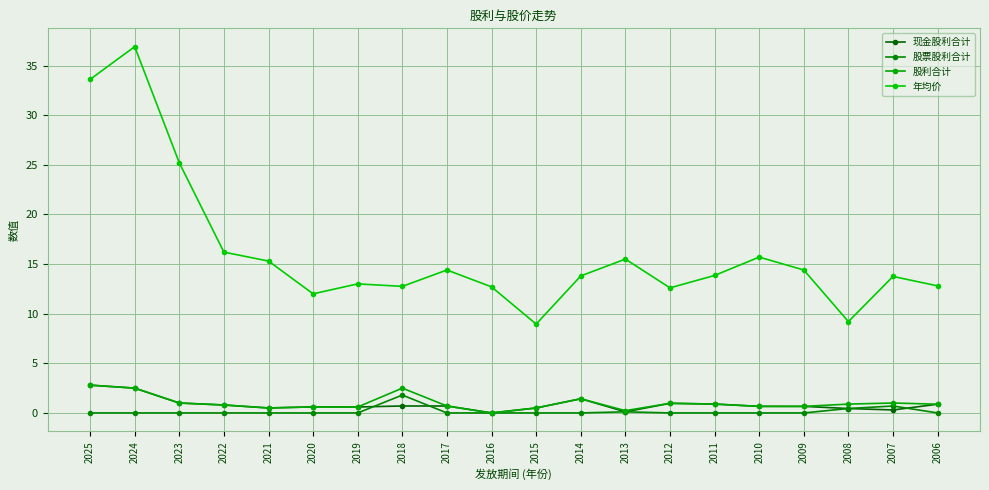

Which series has the widest spread of values?

年均价